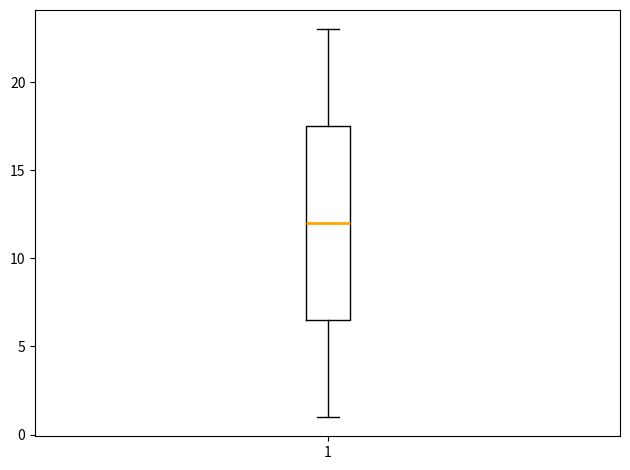

Transcribe this box plot: give where the median line is, the range the box spans, and where the two whiskers end, as read against the y-axis. The values are not printed on the chart, so give them approximately, as read against the axis.

median 12.0, box 6.5 to 17.5, whiskers 1.0 to 23.0